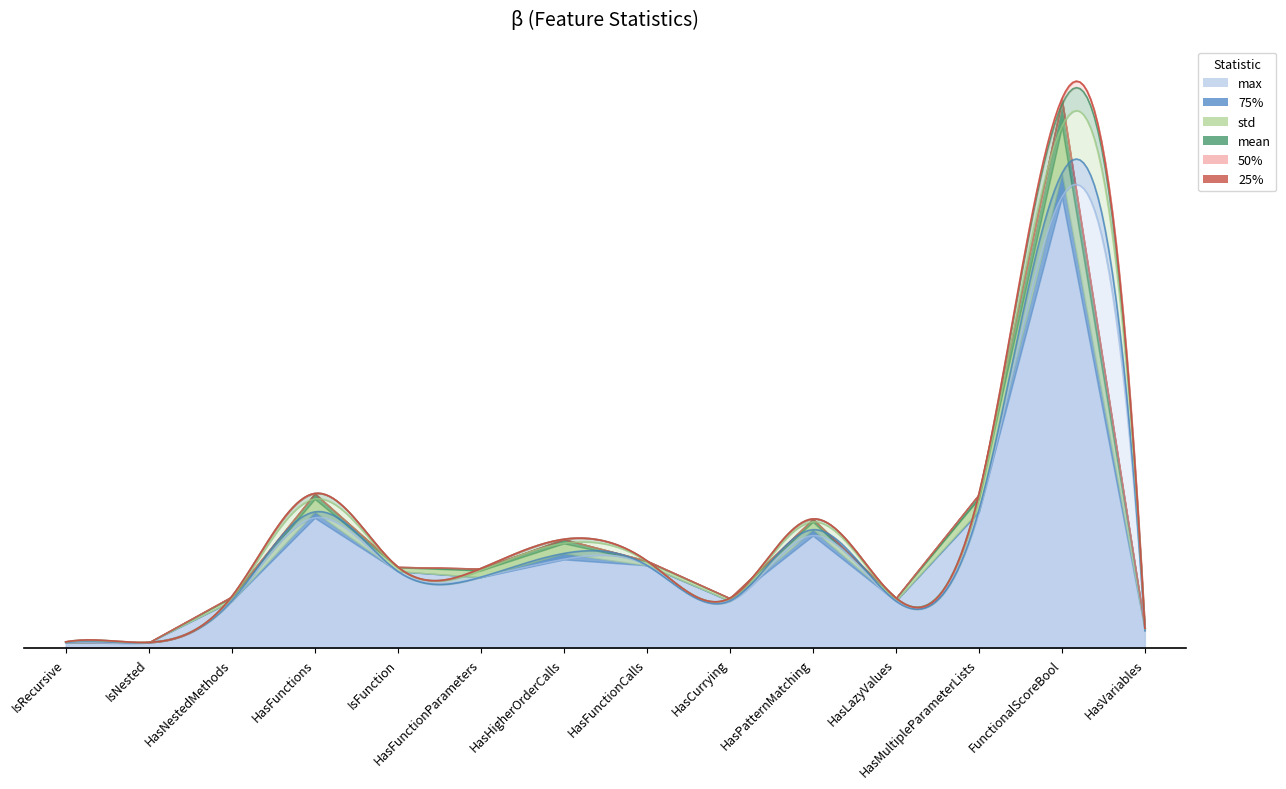

Rank the series at IsRecursive from lowest to highest value.

75%, 50%, 25%, mean, std, max